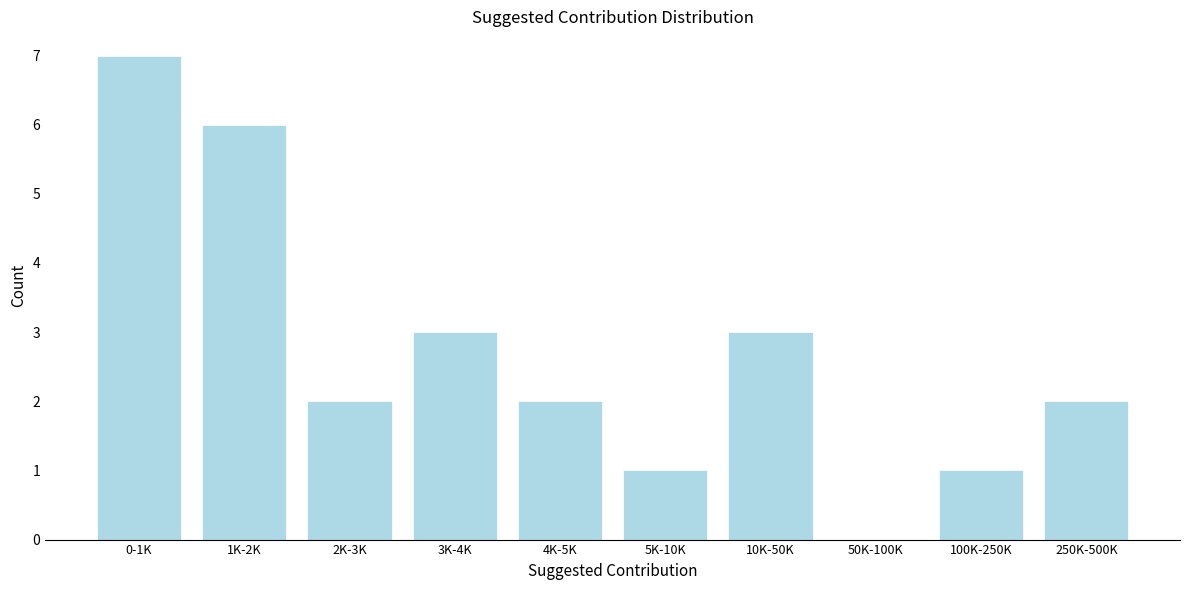

Reading left to right, what are all the values shown in this chart?

0-1K=7	1K-2K=6	2K-3K=2	3K-4K=3	4K-5K=2	5K-10K=1	10K-50K=3	50K-100K=0	100K-250K=1	250K-500K=2